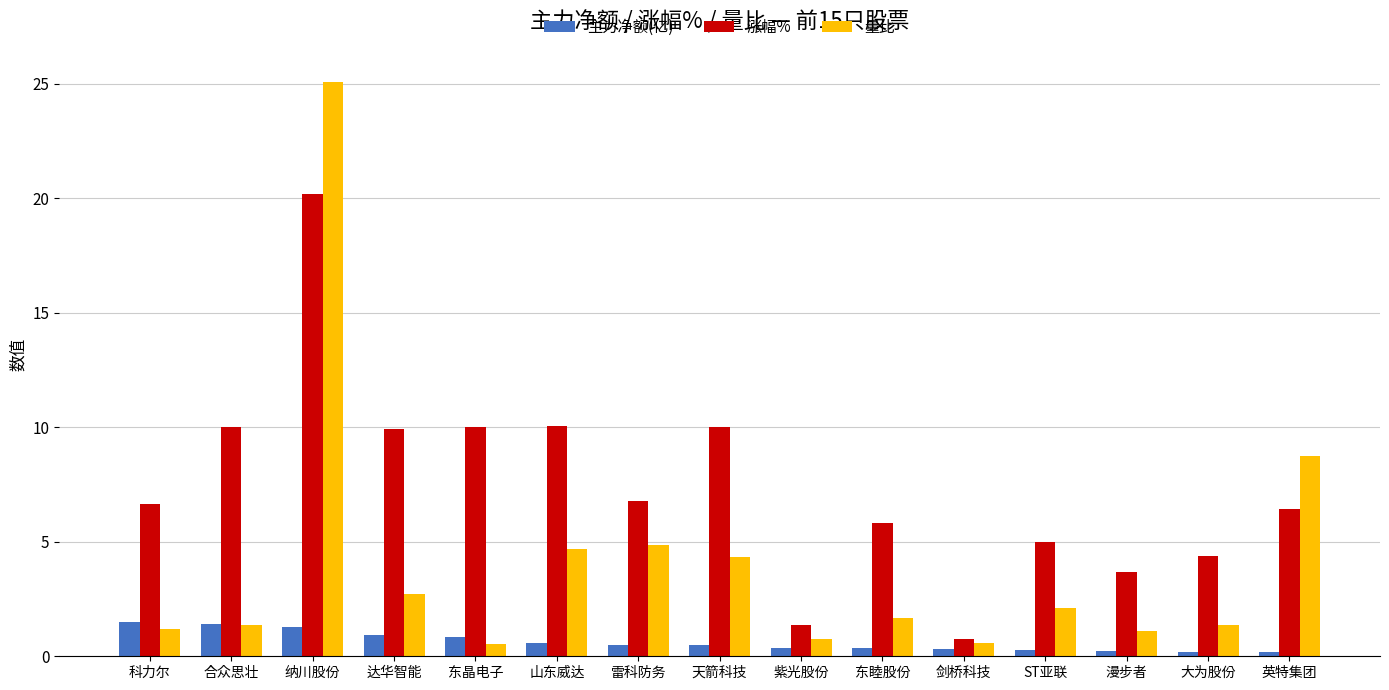

At ST亚联, list the series in order from smallest to largest.

主力净额(亿), 量比, 涨幅%